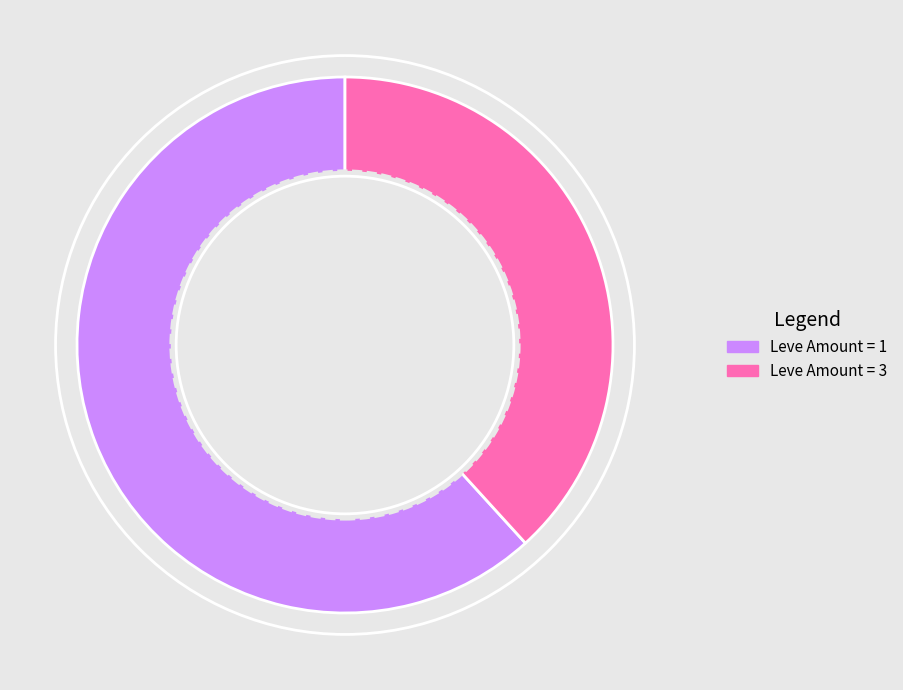

Is there any slice that represents more than half of the pie?

Yes